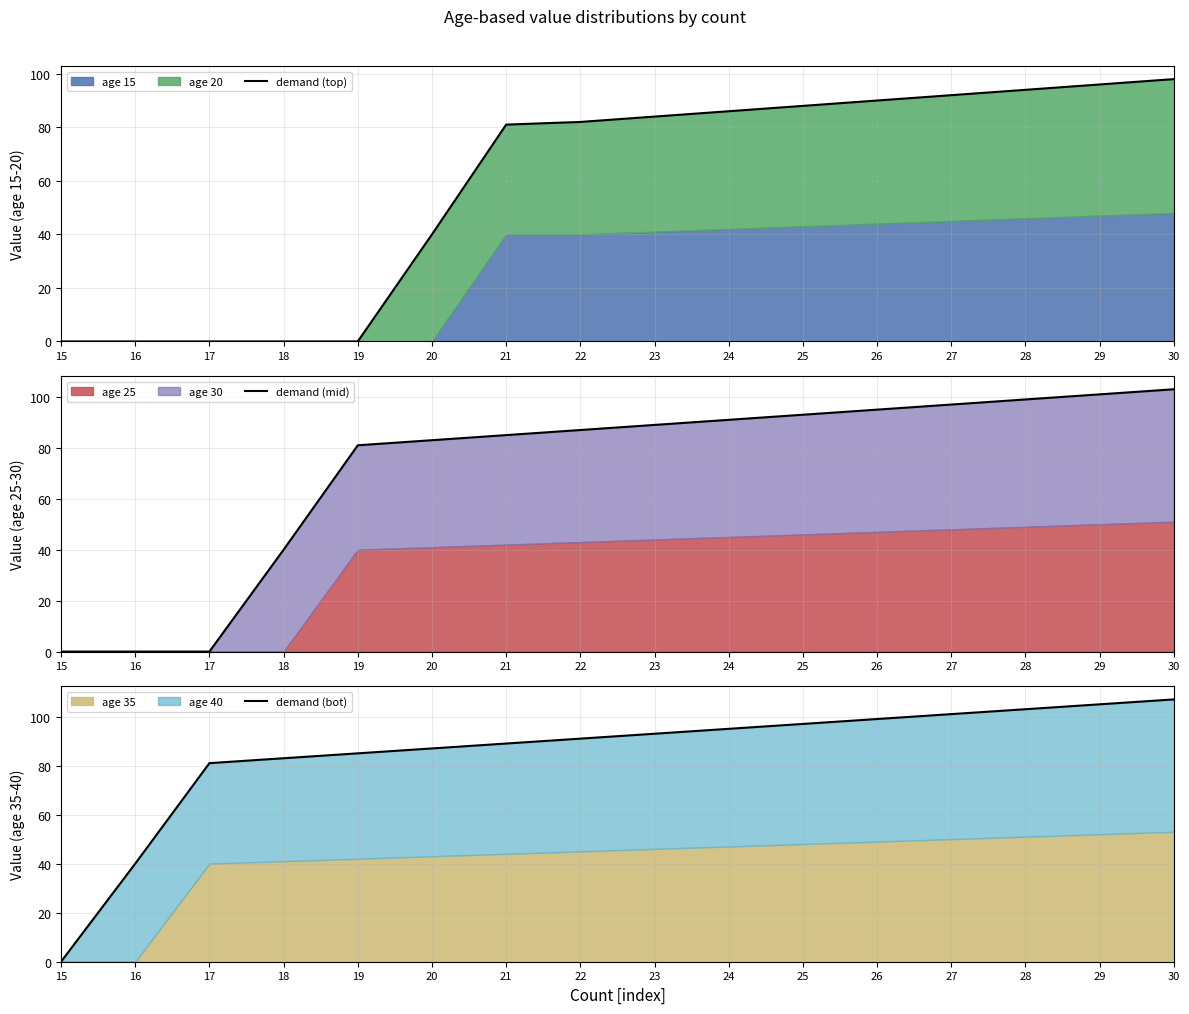

Reading left to right, what are all the values shown in this chart?

demand (top): 15=0	16=0	17=0	18=0	19=0	20=40	21=81	22=82	23=84	24=86	25=88	26=90	27=92	28=94	29=96	30=98
demand (mid): 15=0	16=0	17=0	18=40	19=81	20=83	21=85	22=87	23=89	24=91	25=93	26=95	27=97	28=99	29=101	30=103
demand (bot): 15=0	16=40	17=81	18=83	19=85	20=87	21=89	22=91	23=93	24=95	25=97	26=99	27=101	28=103	29=105	30=107